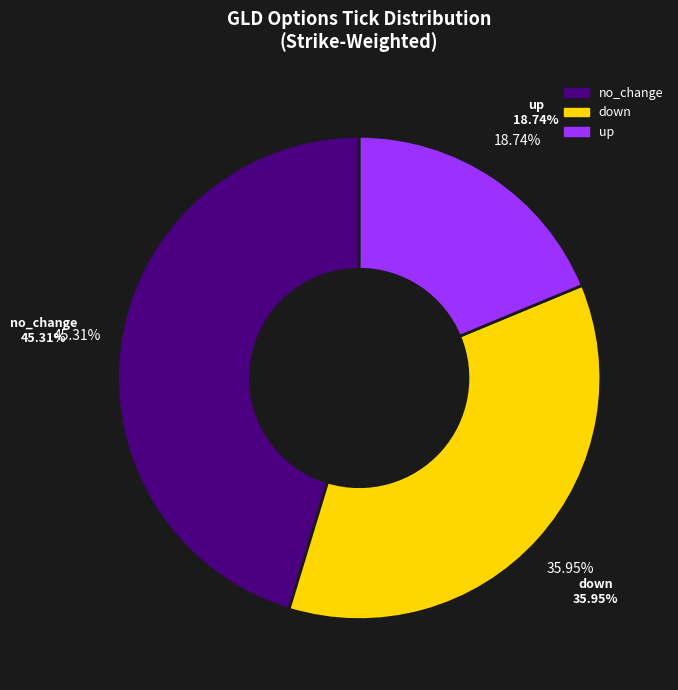

How many segments does this pie chart have?

3